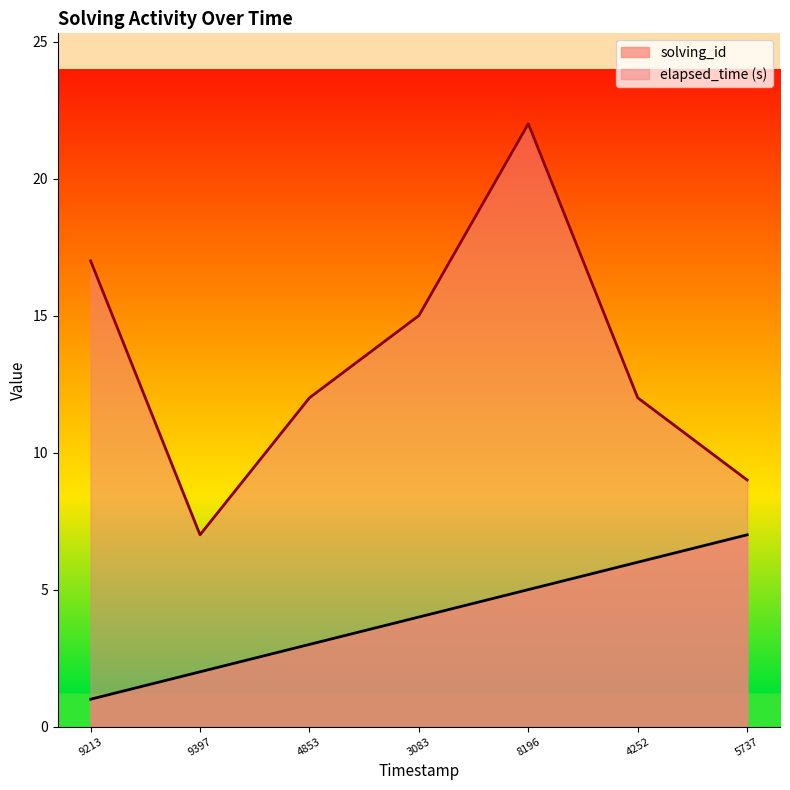

Rank the categories by solving_id value from lowest to highest.

9213, 9397, 4853, 3083, 8196, 4252, 5737